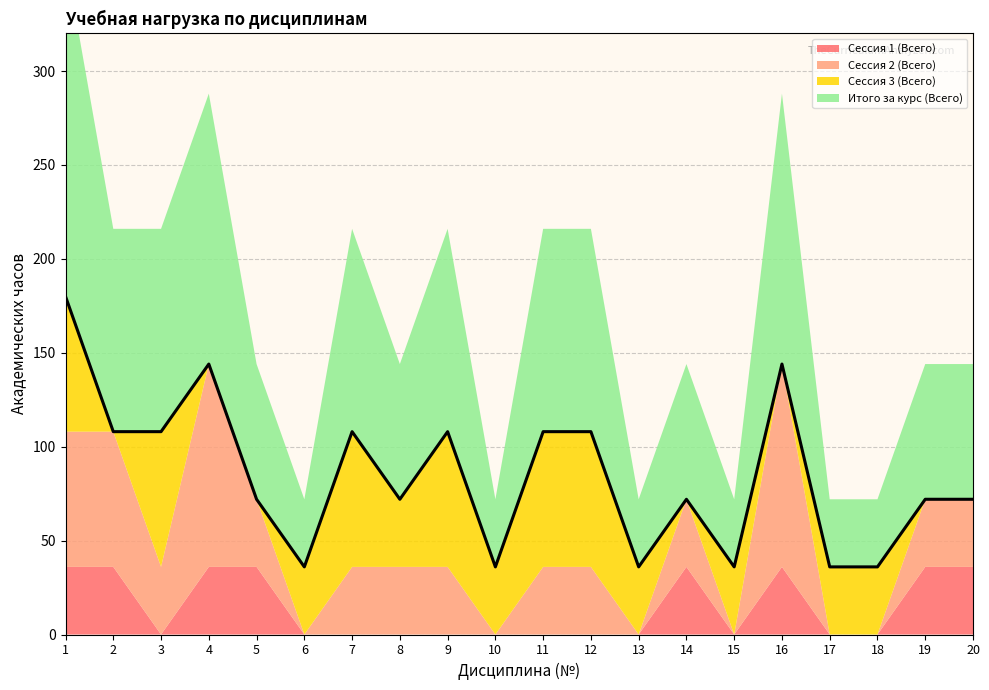

Reading left to right, extract all data points from this chart.

Сессия 1 (Всего): 36	36	0	36	36	0	0	0	0	0	0	0	0	36	0	36	0	0	36	36
Сессия 2 (Всего): 72	72	36	108	36	0	36	36	36	0	36	36	0	36	0	108	0	0	36	36
Сессия 3 (Всего): 72	0	72	0	0	36	72	36	72	36	72	72	36	0	36	0	36	36	0	0
Итого за курс (Всего): 180	108	108	144	72	36	108	72	108	36	108	108	36	72	36	144	36	36	72	72